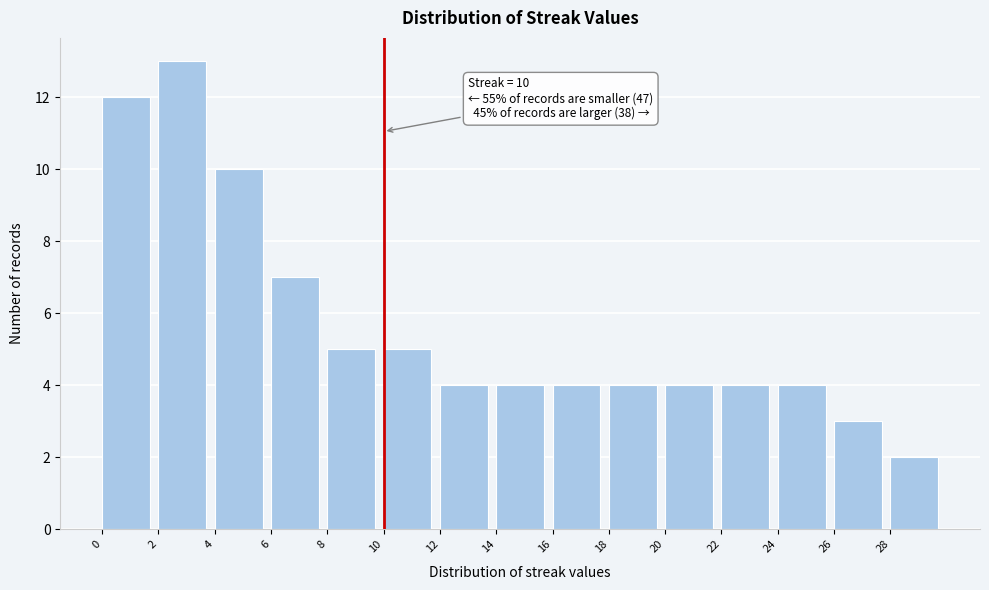

Over which range of the x-axis is the bar tallest?

2 to 4